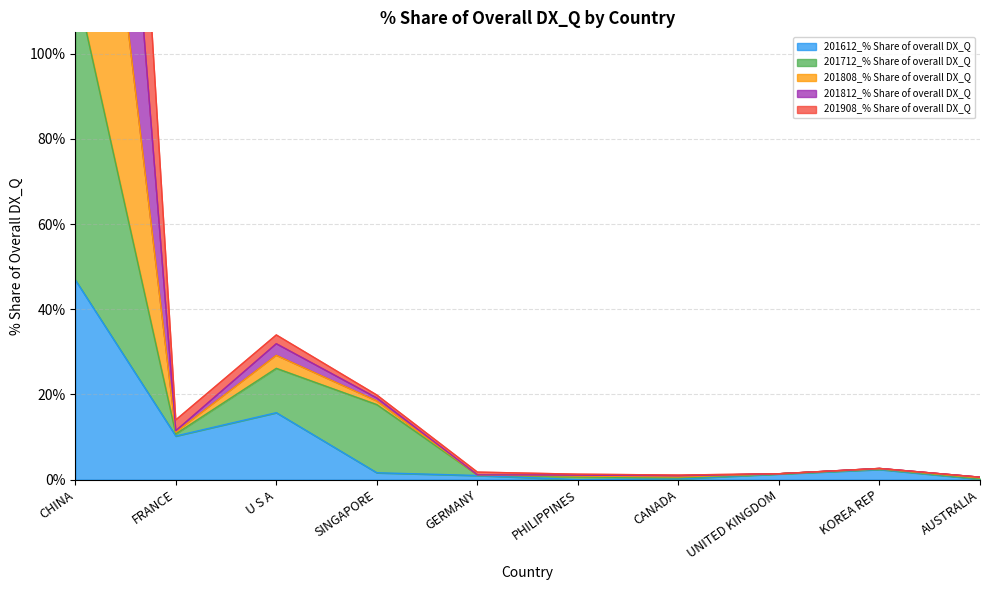

Where is the first local maximum for 201812_% Share of overall DX_Q?

U S A